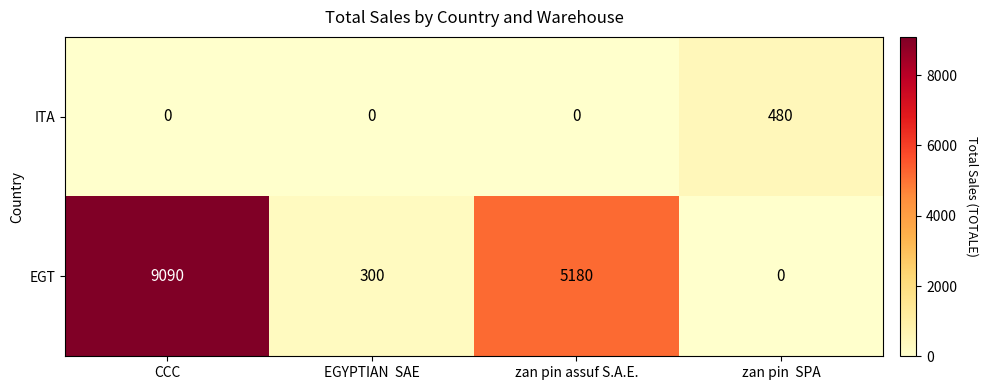

What is the difference between the highest and lowest values at EGYPTIAN  SAE?

300